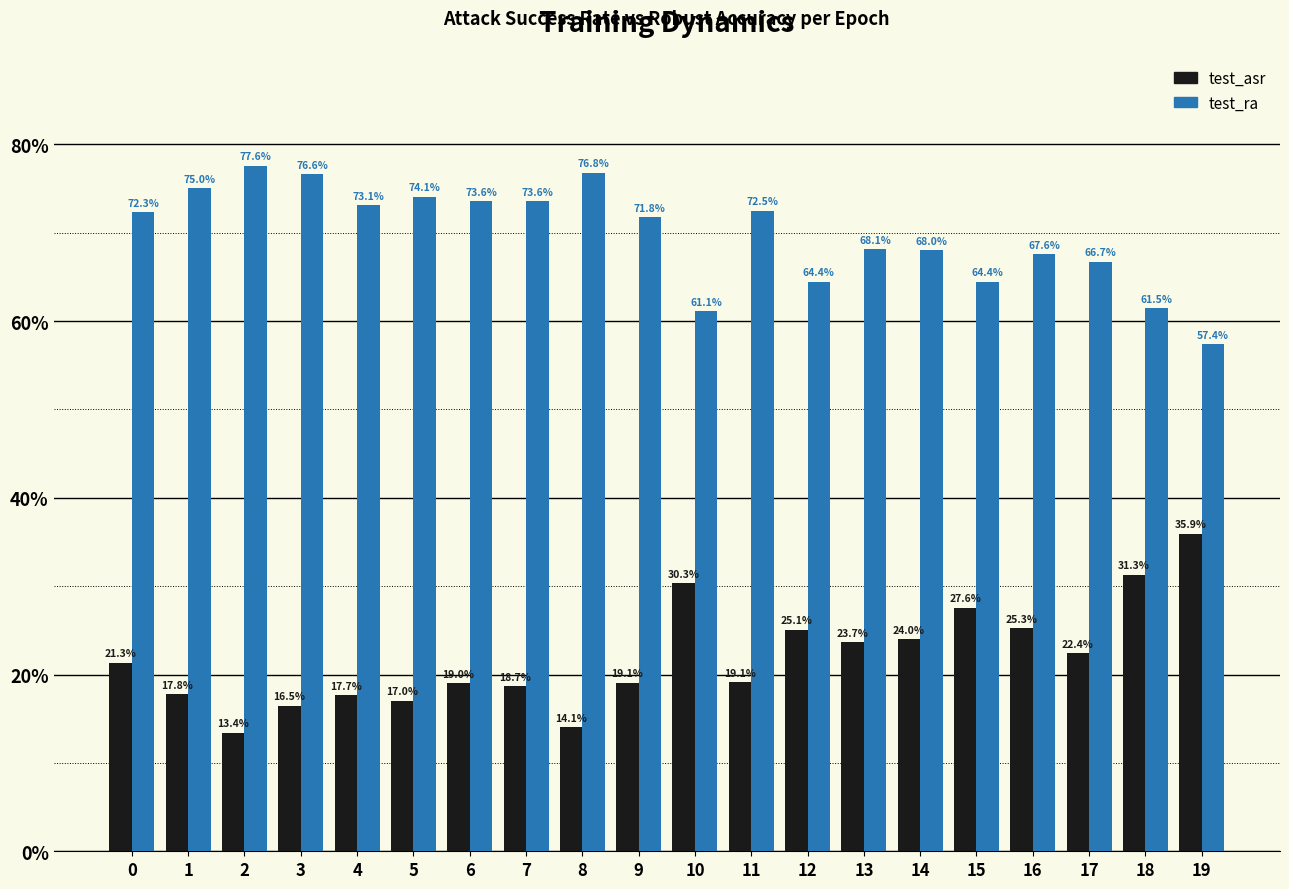

What is the value of the test_ra bar at the 18th from the left?

66.7